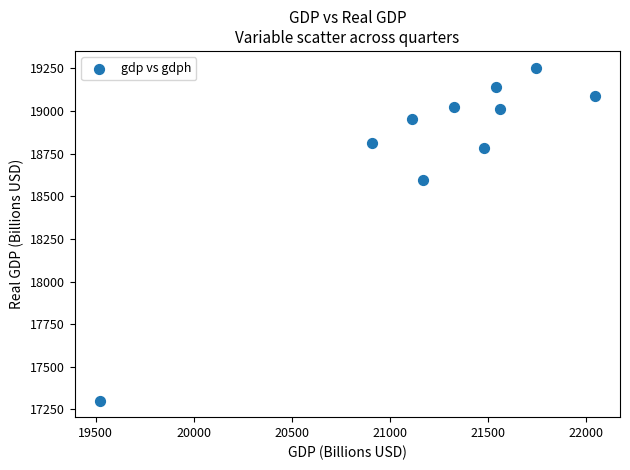

What Y value in the scatter plot is closest to 18278?

18596.5